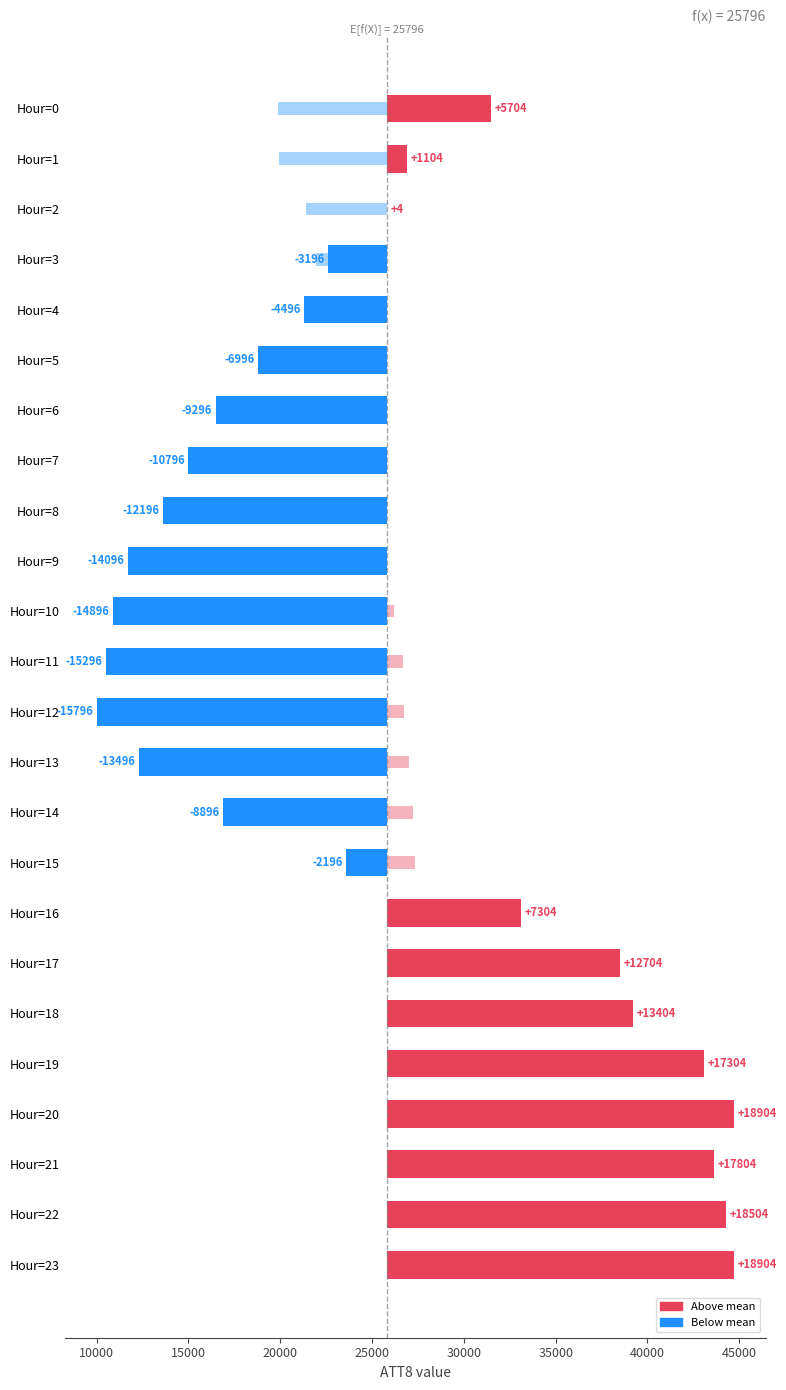

Is the value of ATT8 deviation at Hour=7 greater than the value of ATT14 deviation (scaled) at Hour=16?

No